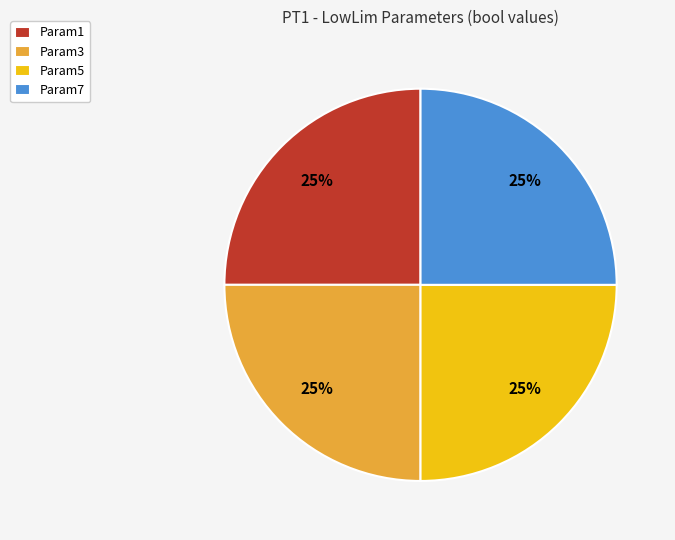

The Param5 slice represents 25% of the pie. True or false?

True